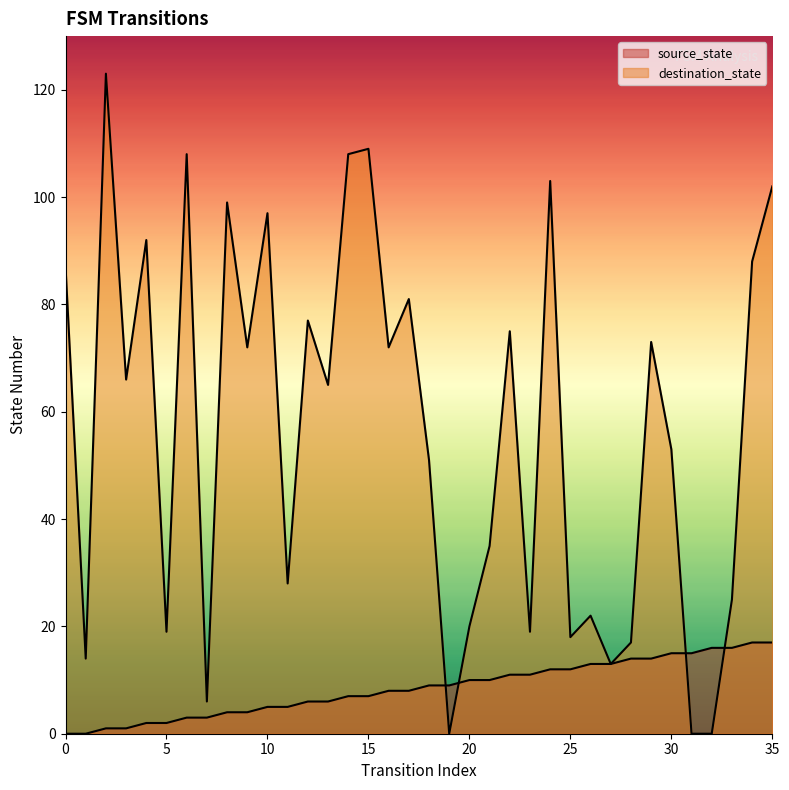

Reading right to left, what are all the values shown in this chart?

source_state: 17	17	16	16	15	15	14	14	13	13	12	12	11	11	10	10	9	9	8	8	7	7	6	6	5	5	4	4	3	3	2	2	1	1	0	0
destination_state: 102	88	25	0	0	53	73	17	13	22	18	103	19	75	35	20	0	51	81	72	109	108	65	77	28	97	72	99	6	108	19	92	66	123	14	87